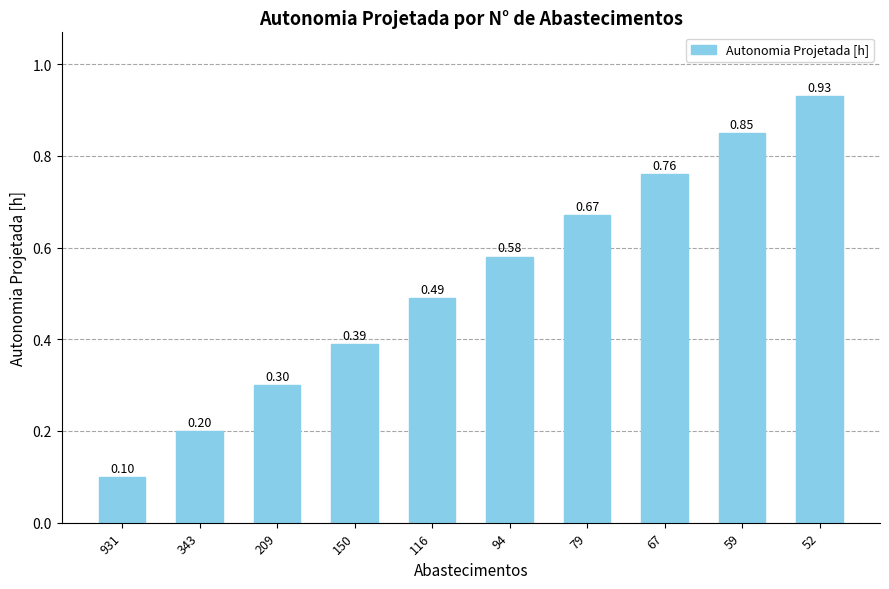

List the labels in order of value, smallest first.

931, 343, 209, 150, 116, 94, 79, 67, 59, 52